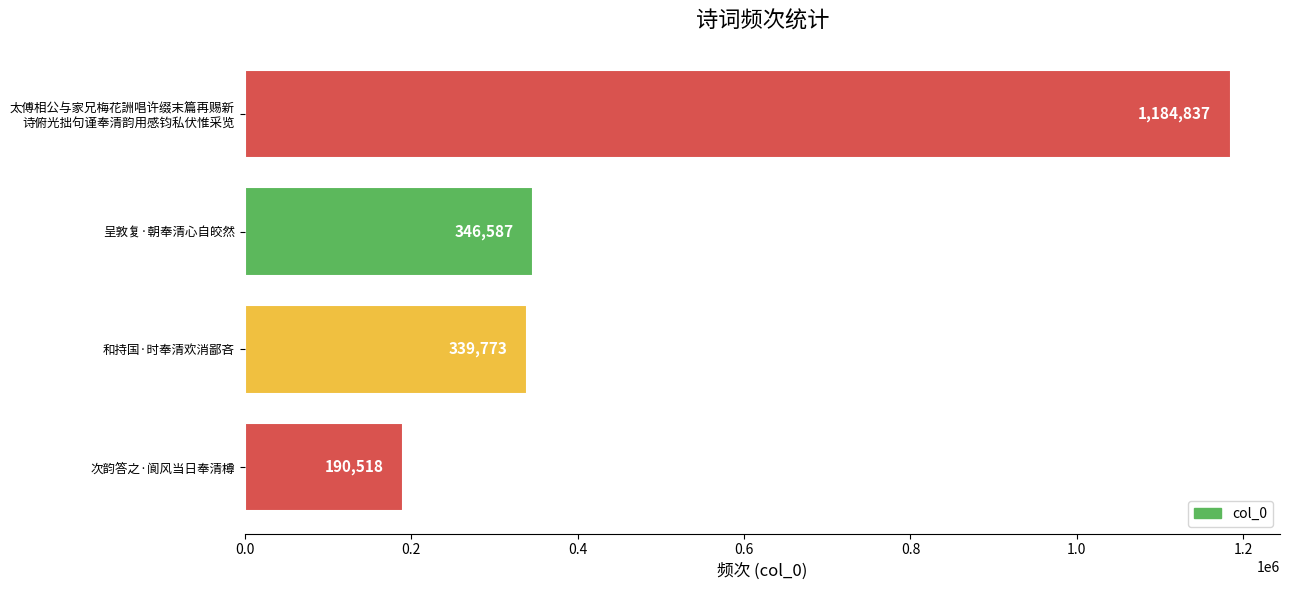

At which label is the value closest to 687677?

呈敦复·朝奉清心自皎然